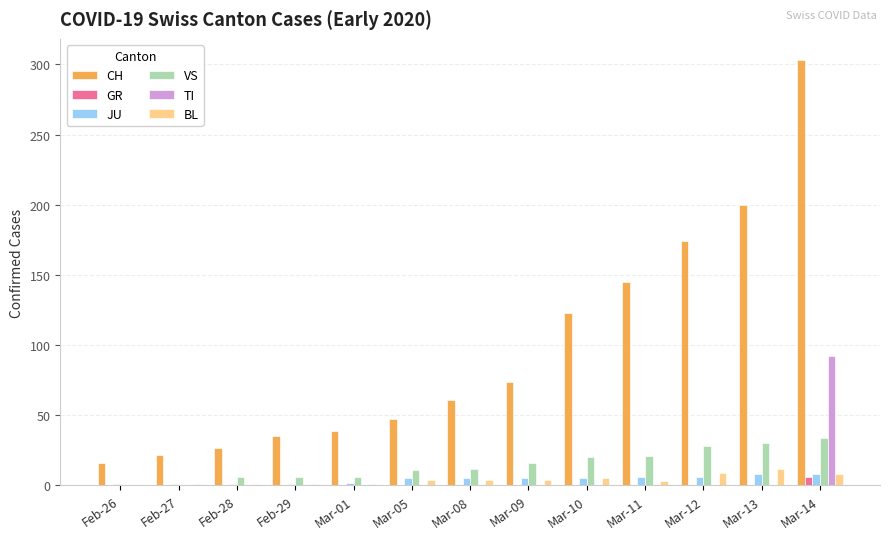

Which series has the largest total across all categories?

CH